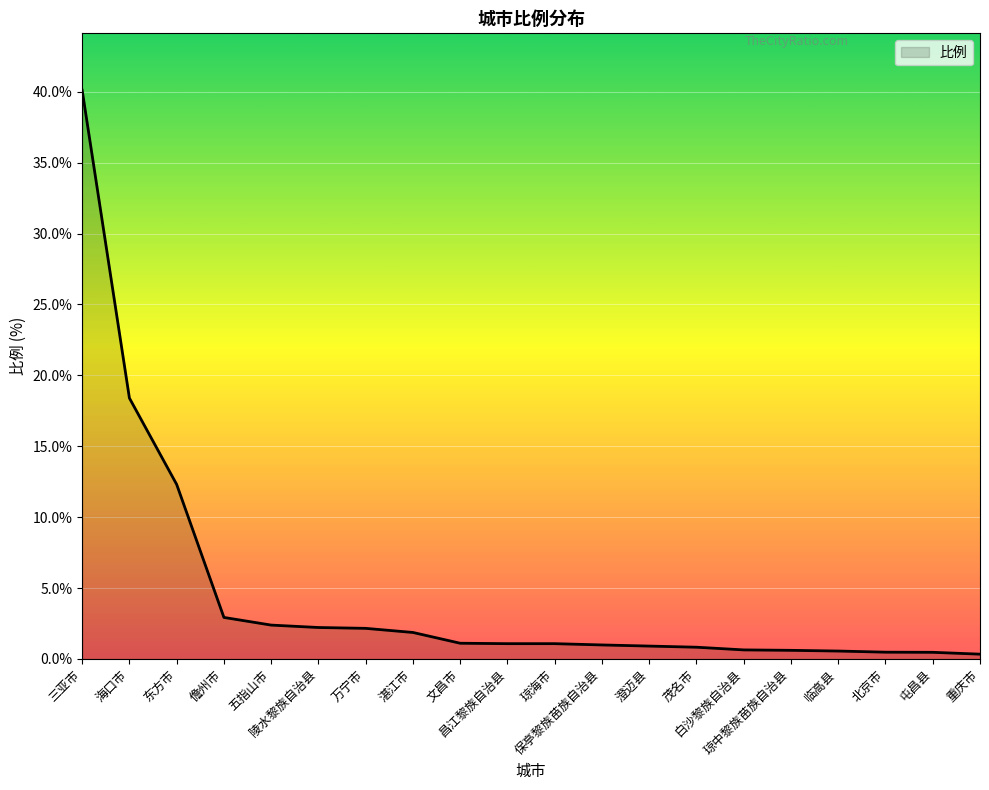

At which label is the value closest to 20?

海口市